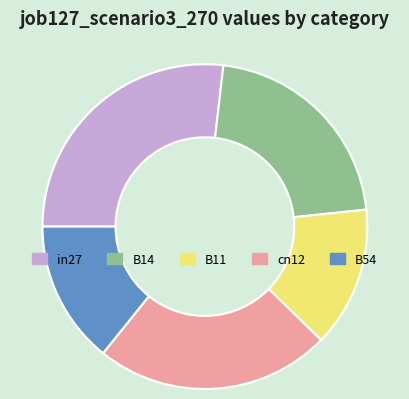

Between B14 and in27, which is larger?

in27